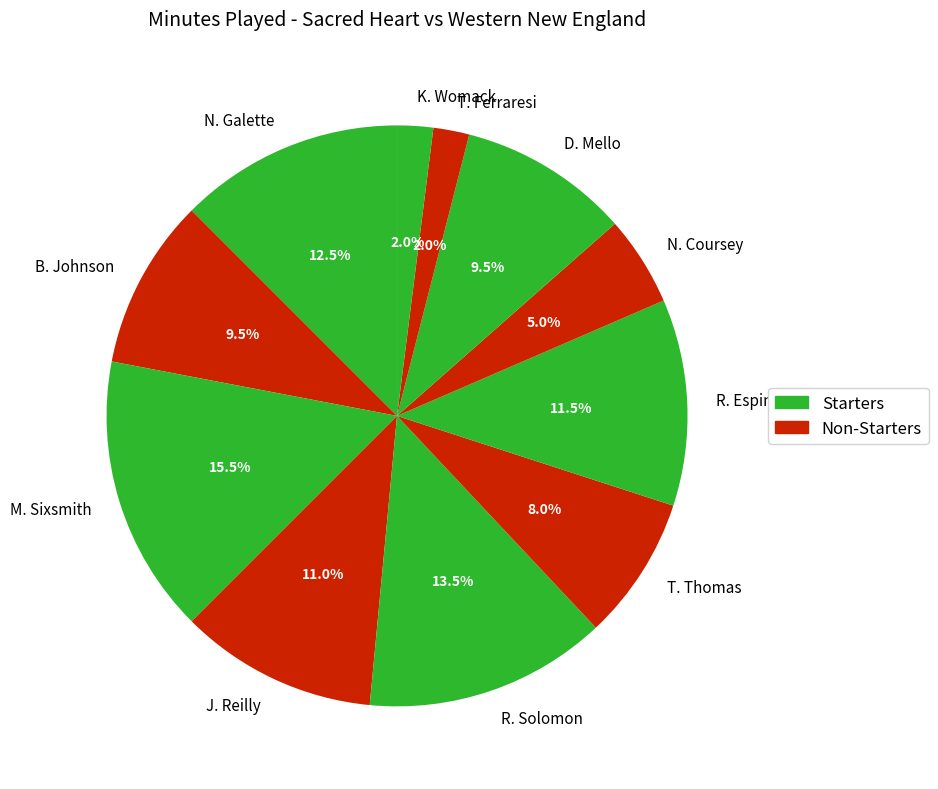

Does any single category account for the majority?

No